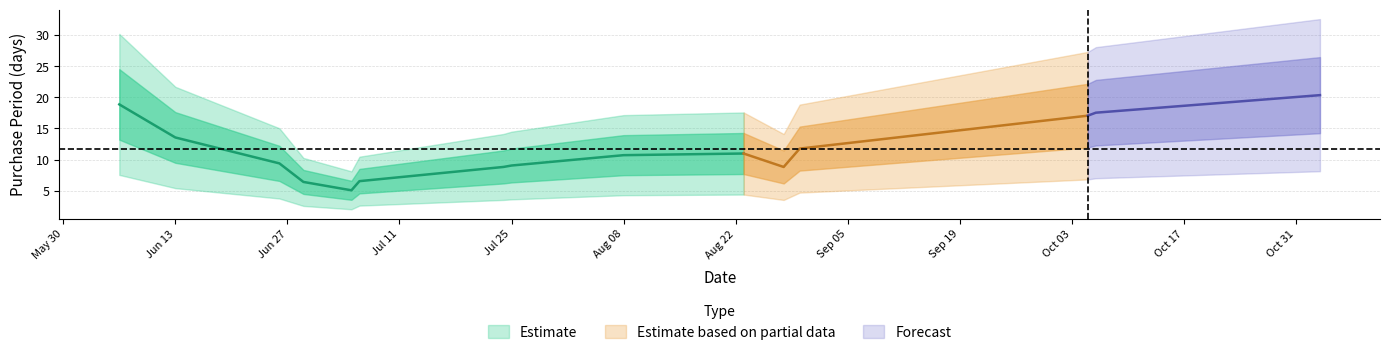

What is the minimum value shown in the chart?

1